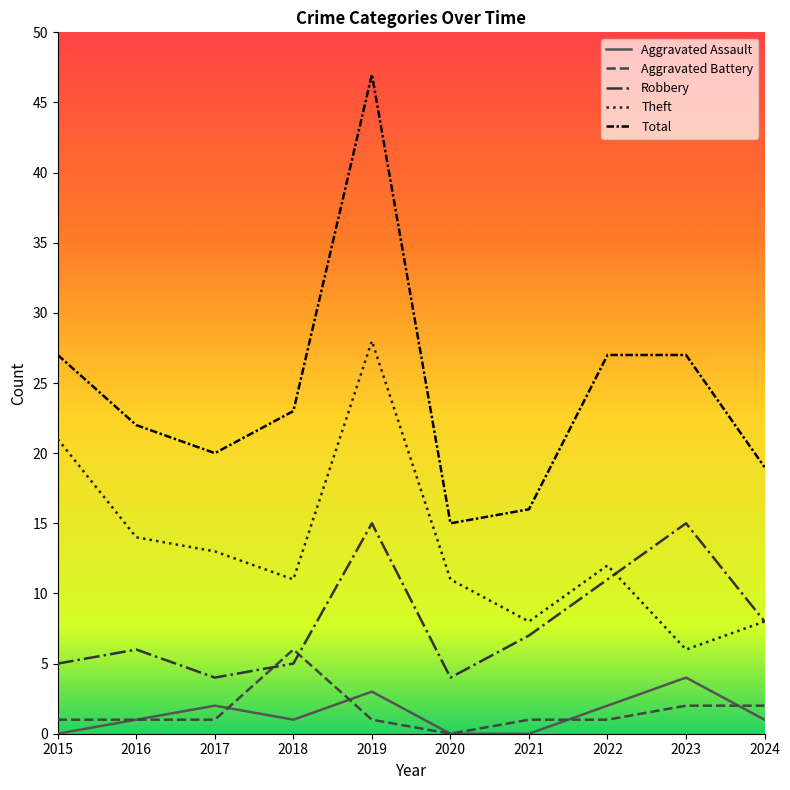

At how many categories does at least one series exceed 14?

10